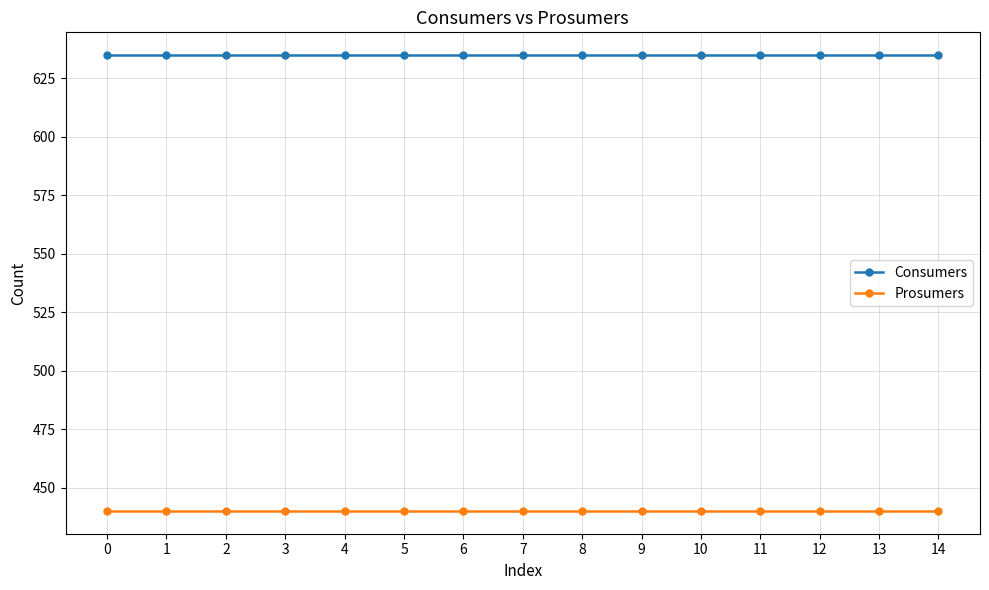

Does the chart display data point markers on the line(s)?

Yes